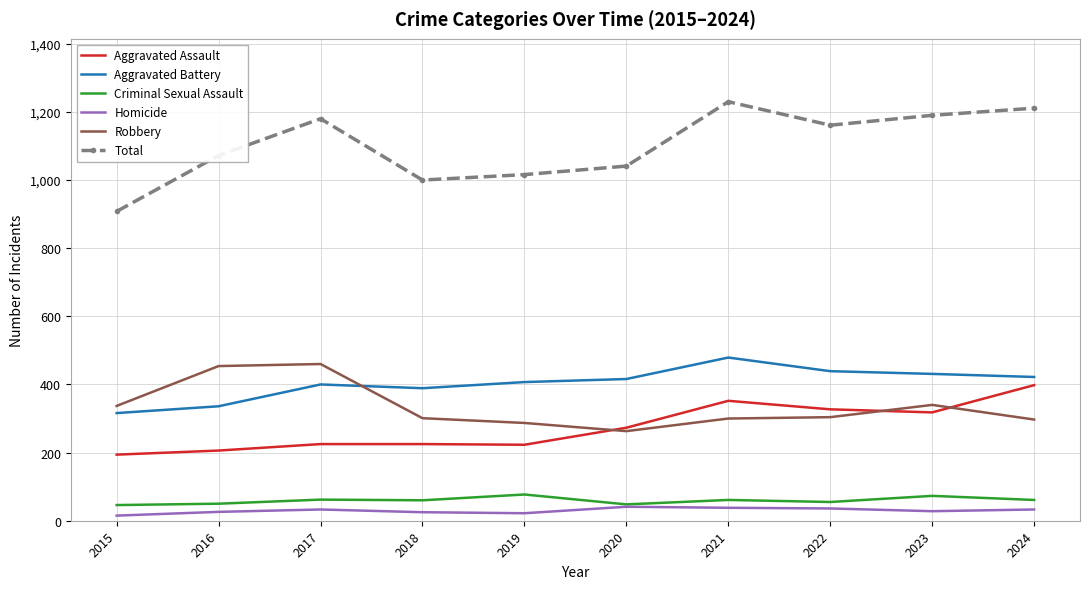

At which label does Criminal Sexual Assault first exceed 61?

2017